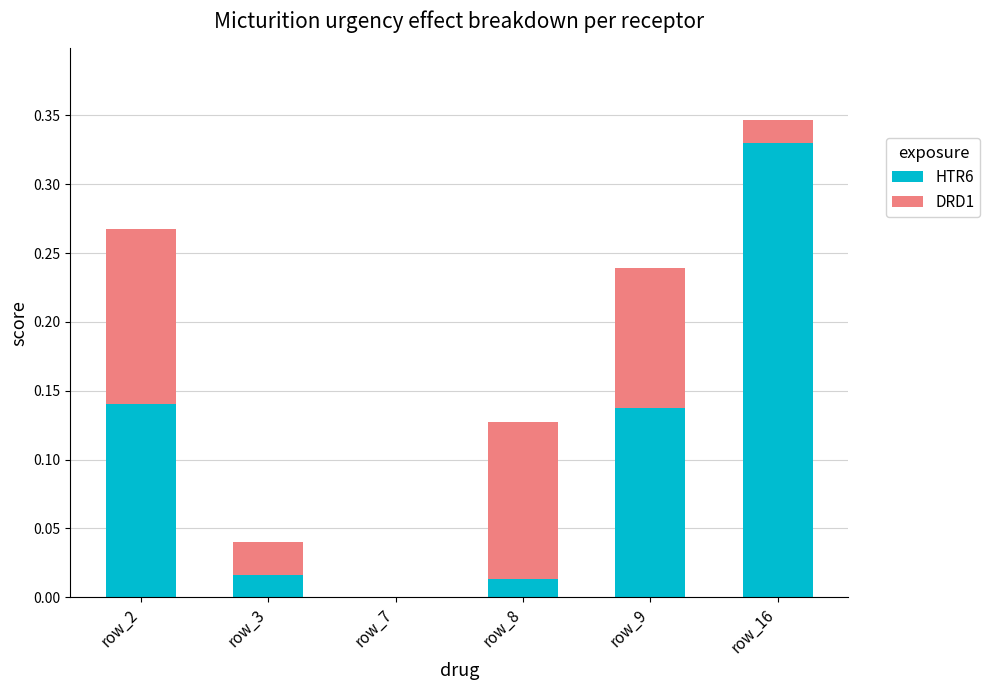

True or false: HTR6 has a value of 0.2 at row_16.

False